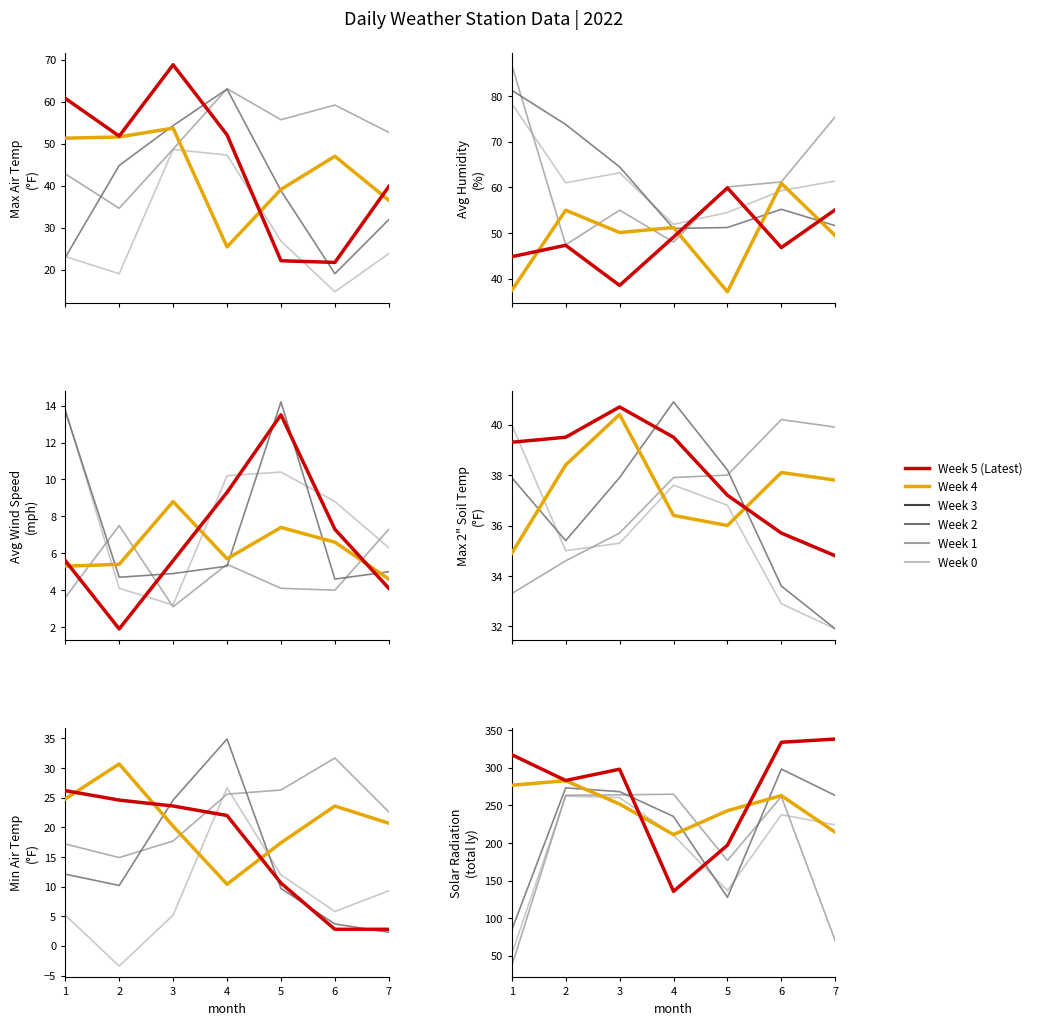

Is it true that Week 5 (Latest) equals 391.2 at 3?

False